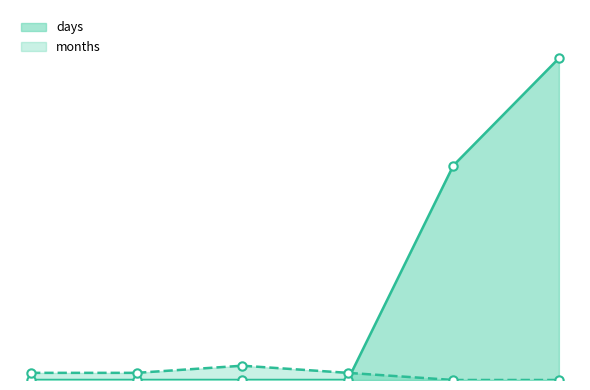

Reading left to right, transcribe all the data shown in this chart.

days: 0	0	0	0	30	45
months: 1	1	2	1	0	0